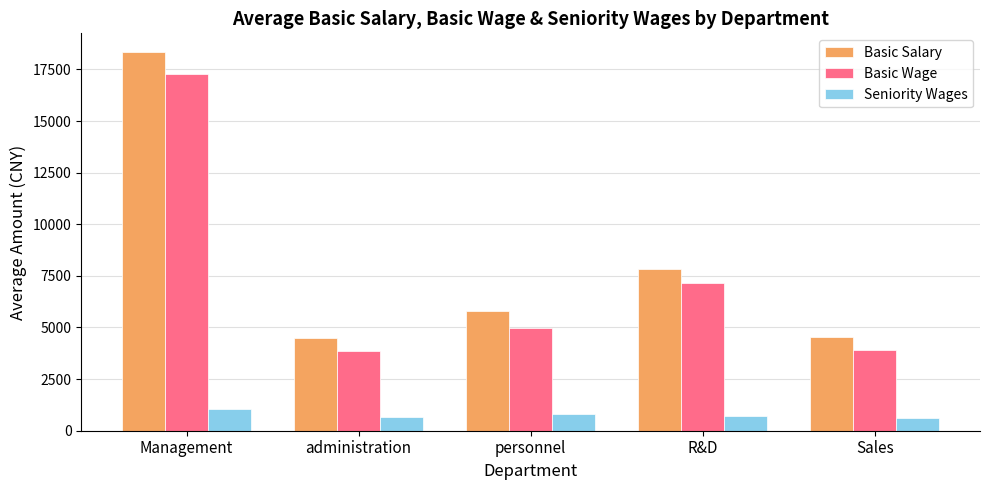

Which series has the widest spread of values?

Basic Salary